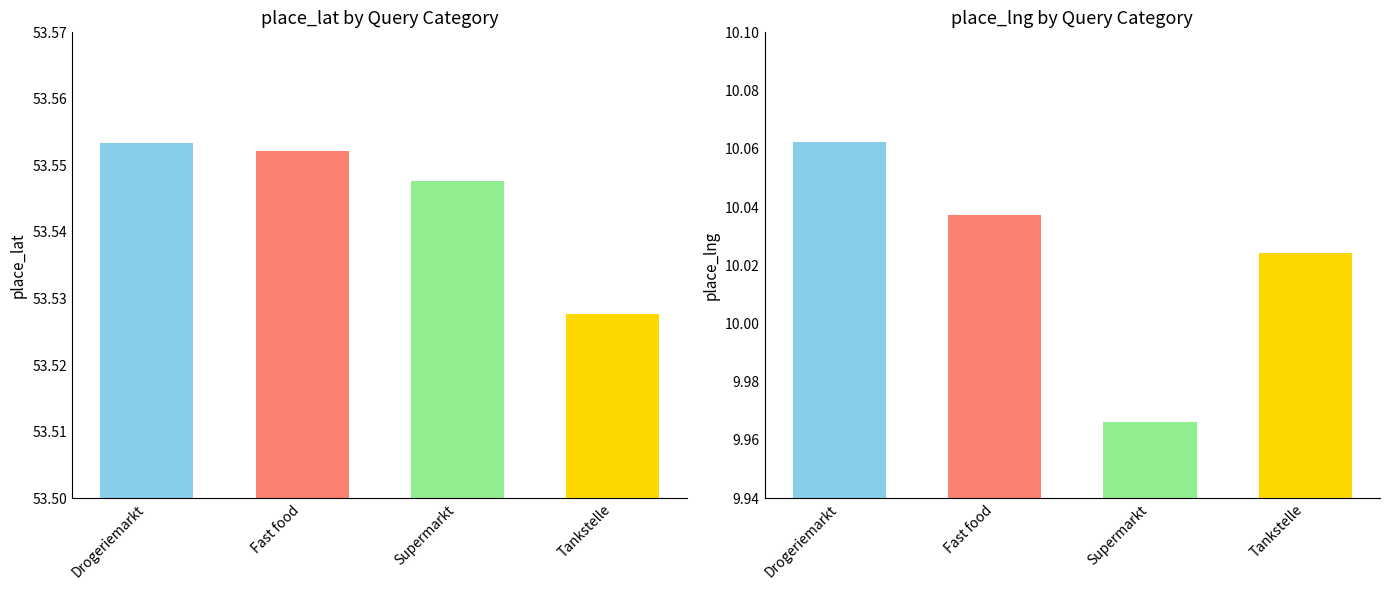

The value of place_lat at Drogeriemarkt is 53.6. True or false?

True